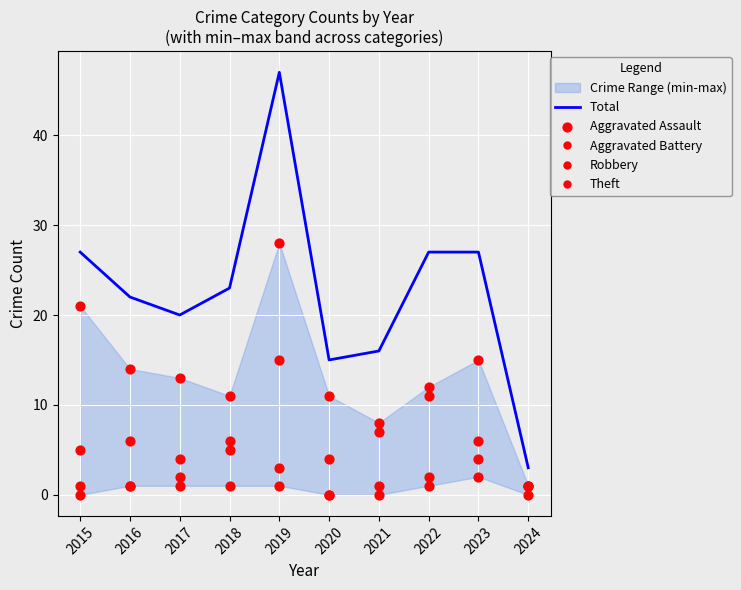

Which series contains the highest Y value?

Total